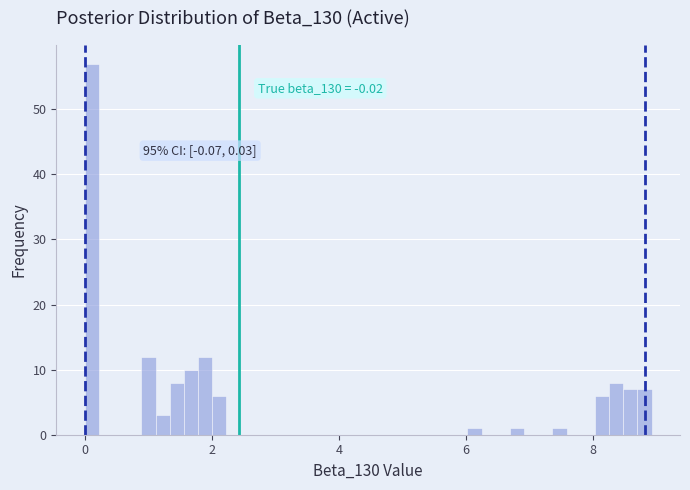

Around what value on the x-axis is the tallest bar? Give the approximate position of its centre, as read against the axis.

0.2